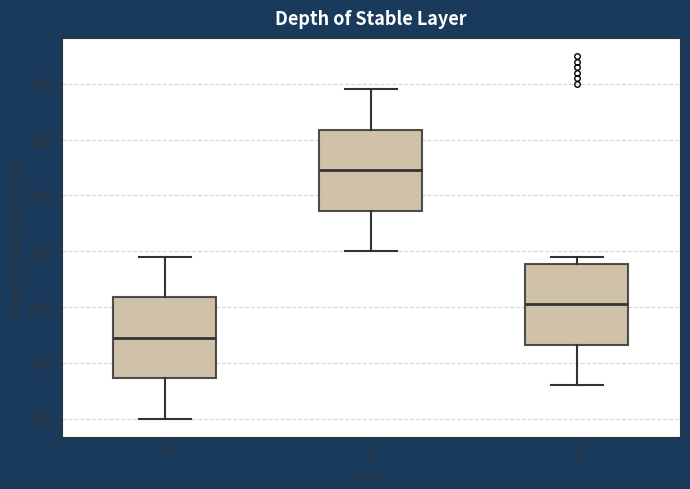

Reading left to right, transcribe this box plot: for each box, give where its median line is, the range the box spans, and where its two whiskers end, as read against the y-axis. The values are not printed on the chart, so give them approximately, as read against the axis.

0: median 195, box 187 to 202, whiskers 180 to 209
1: median 225, box 217 to 232, whiskers 210 to 239
2: median 201, box 193 to 208, whiskers 186 to 209